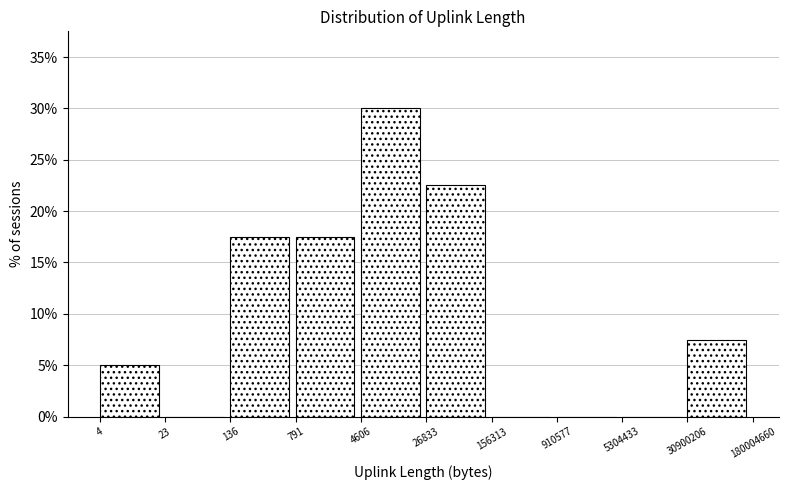

Reading left to right, list all the values displayed in this chart.

4=5.0	23=0.0	136=17.5	791=17.5	4606=30.0	26833=22.5	156313=0.0	910577=0.0	5304433=0.0	30900206=7.5